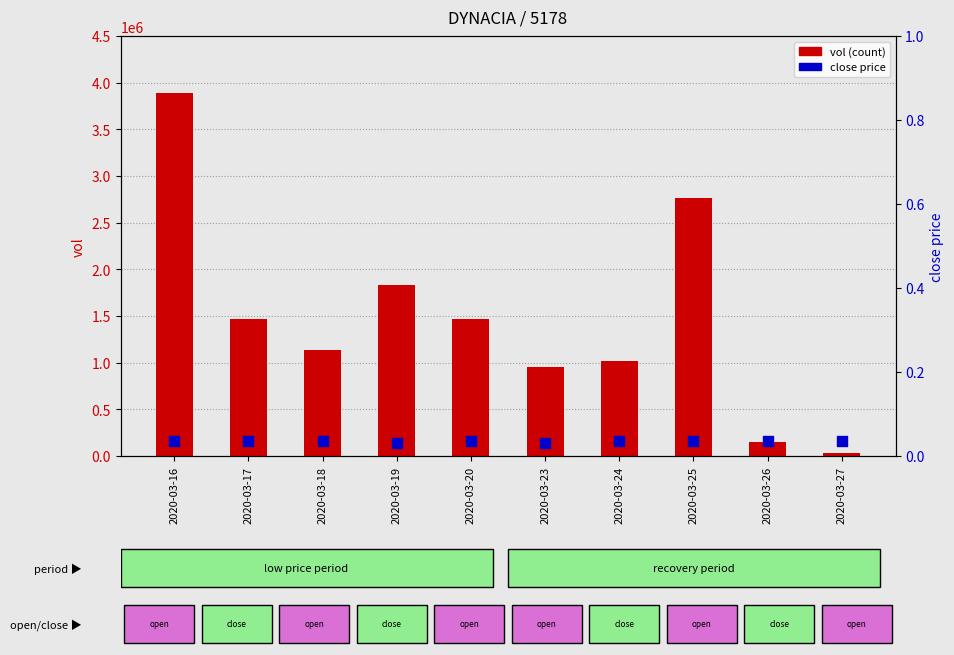

Which series reaches the minimum Y coordinate?

close